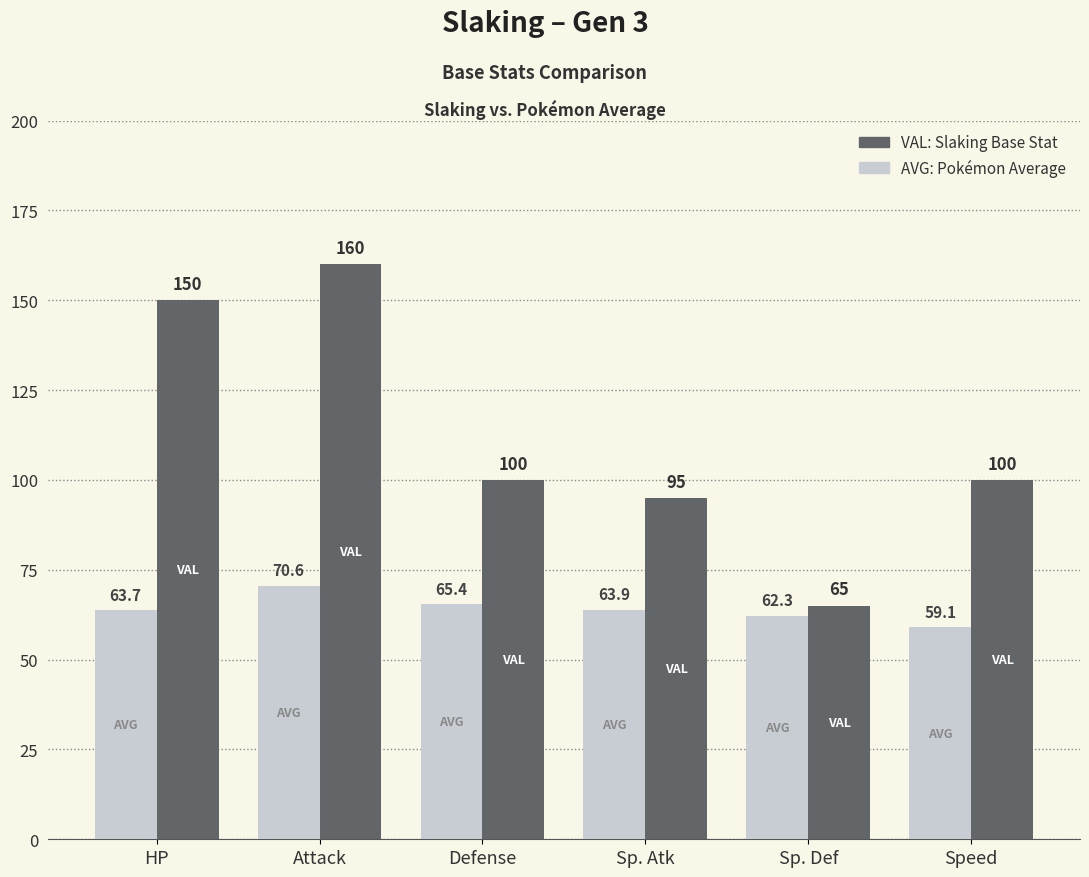

What is the greatest value displayed?

160.0